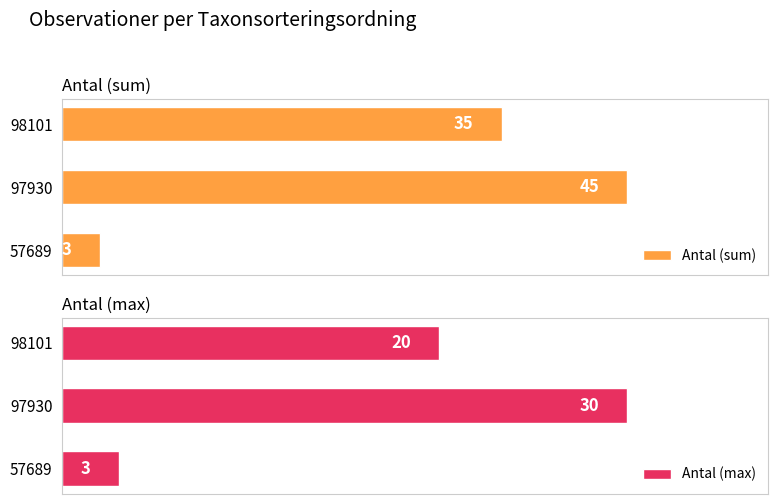

List the labels in order of Antal (sum) value, largest first.

97930, 98101, 57689